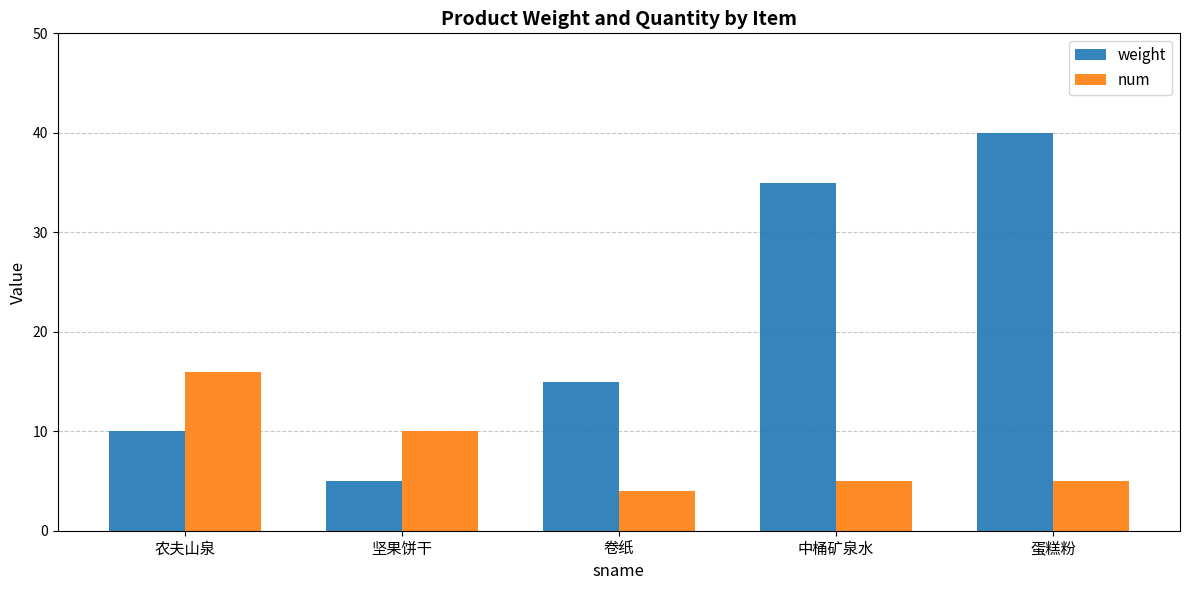

Between 卷纸 and 中桶矿泉水, which series saw the biggest shift?

weight